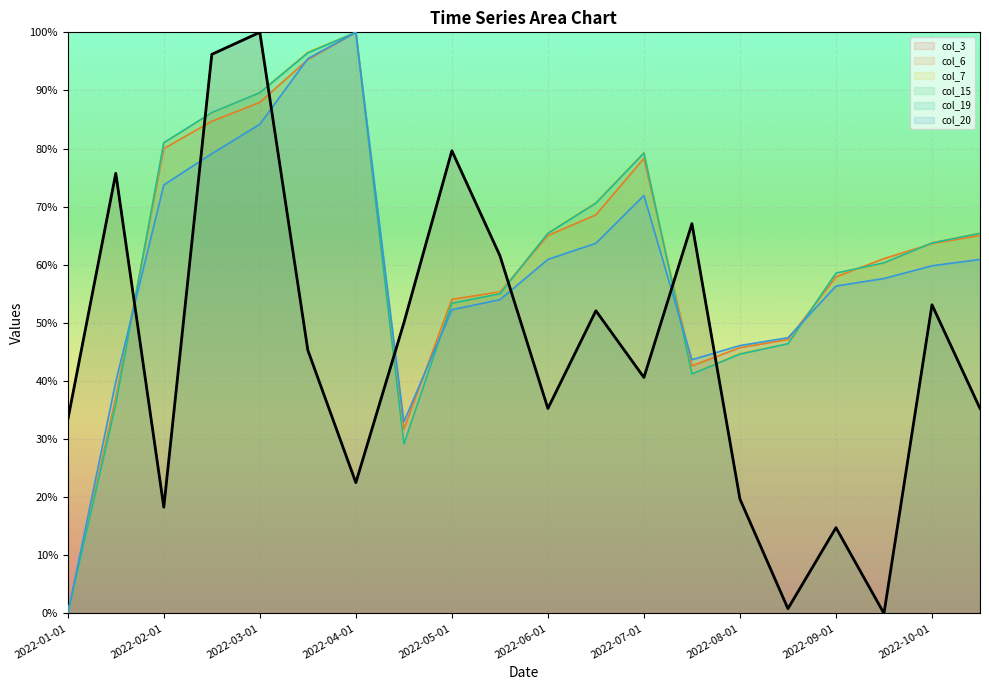

True or false: col_19 and col_15 intersect in this chart.

True